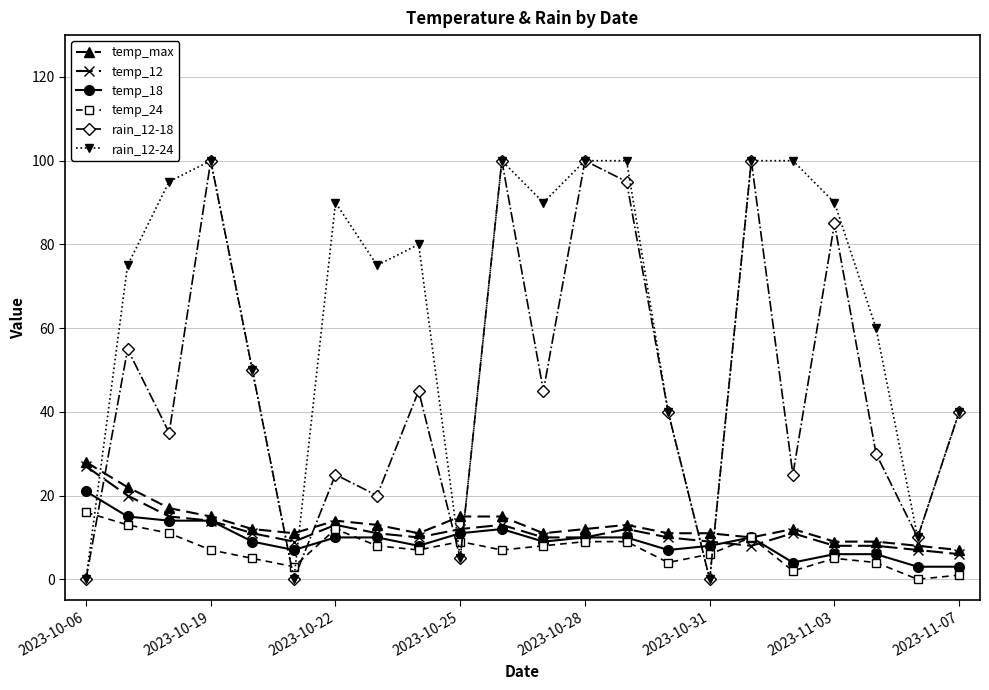

True or false: temp_max has more than 2 points higher than both neighbors.

True